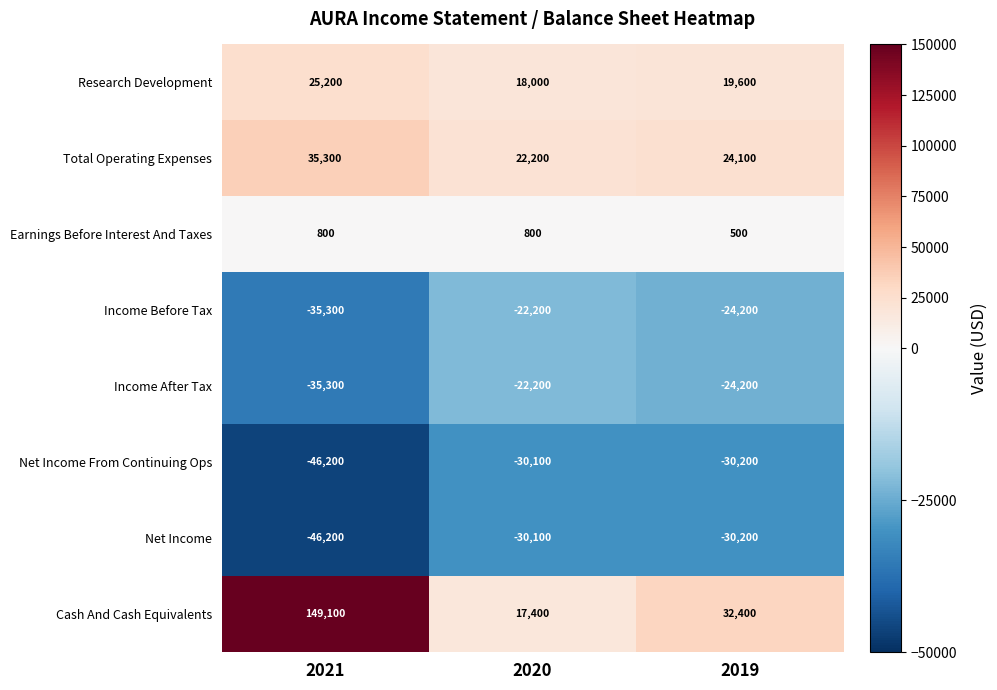

What is the sum of the Earnings Before Interest And Taxes values at 2021 and 2019?

1300